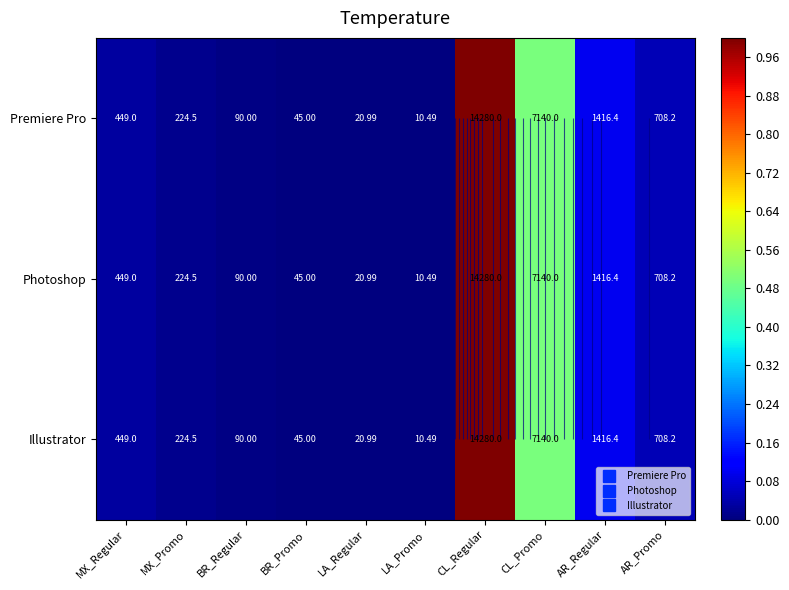

Where is Illustrator nearest to the value 0?

LA_Promo